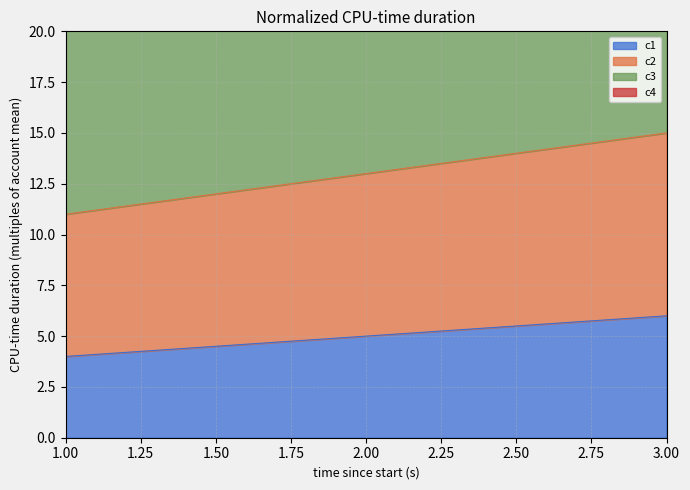

What is the difference between the maximum and second lowest values in the c3 series?

3